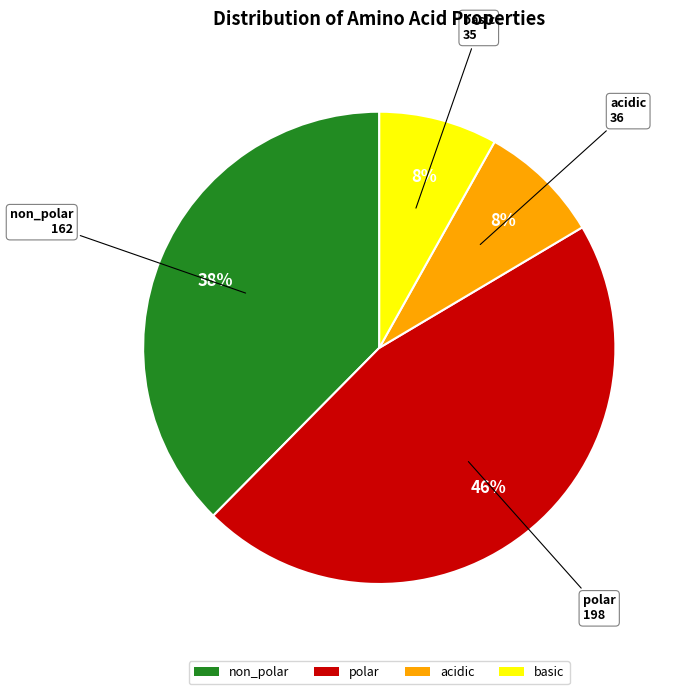

Does acidic represent more than half of the total?

No